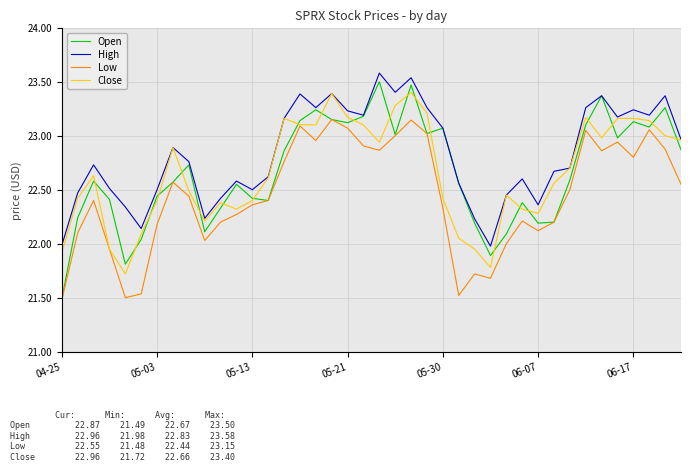

Which series has the largest total across all categories?

High